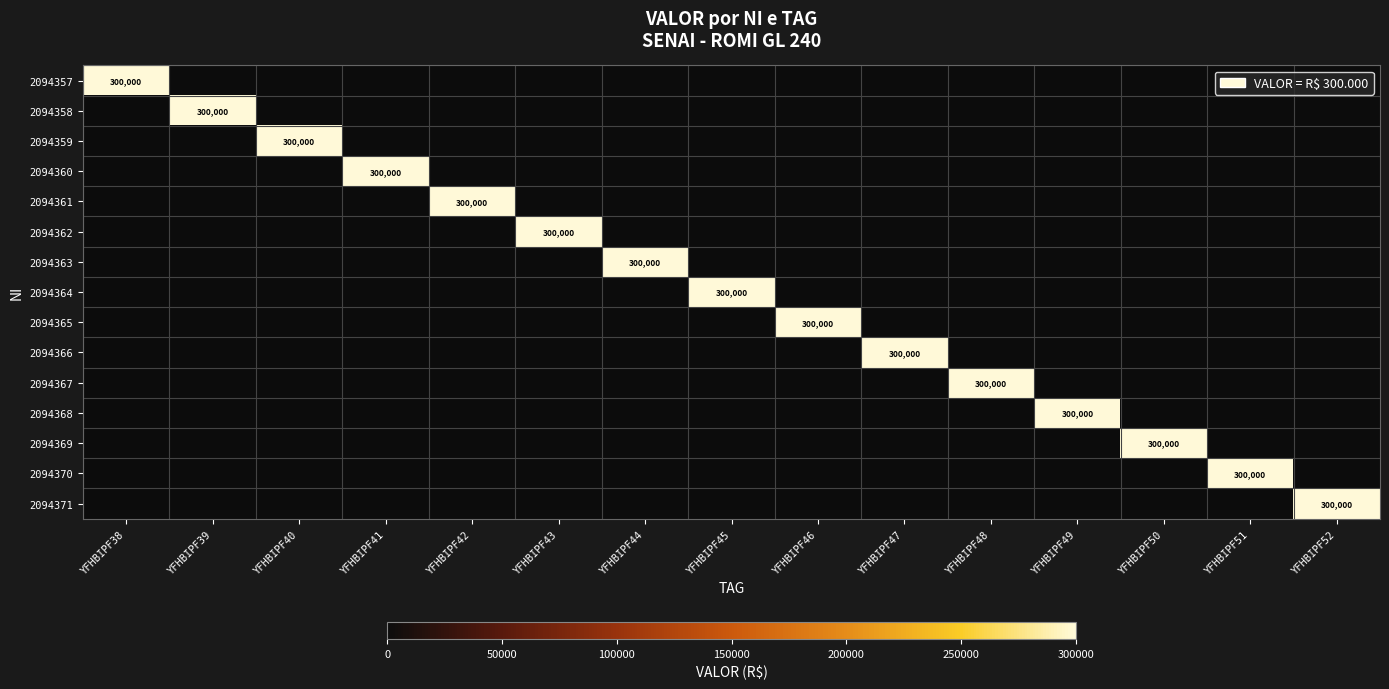

At which category is the sum across all series the highest?

YFHBIPF38